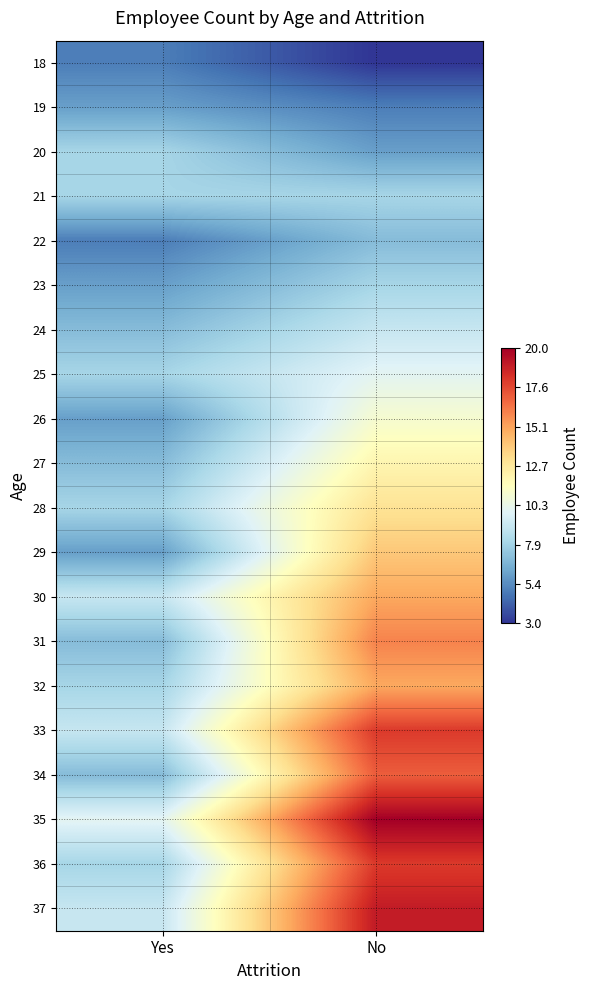

Reading left to right, list all the values displayed in this chart.

18: Yes=5	No=3
19: Yes=6	No=5
20: Yes=8	No=6
21: Yes=8	No=8
22: Yes=5	No=7
23: Yes=6	No=8
24: Yes=7	No=9
25: Yes=8	No=10
26: Yes=6	No=11
27: Yes=7	No=12
28: Yes=8	No=13
29: Yes=6	No=14
30: Yes=9	No=15
31: Yes=7	No=16
32: Yes=8	No=15
33: Yes=9	No=18
34: Yes=7	No=17
35: Yes=10	No=20
36: Yes=8	No=18
37: Yes=9	No=19